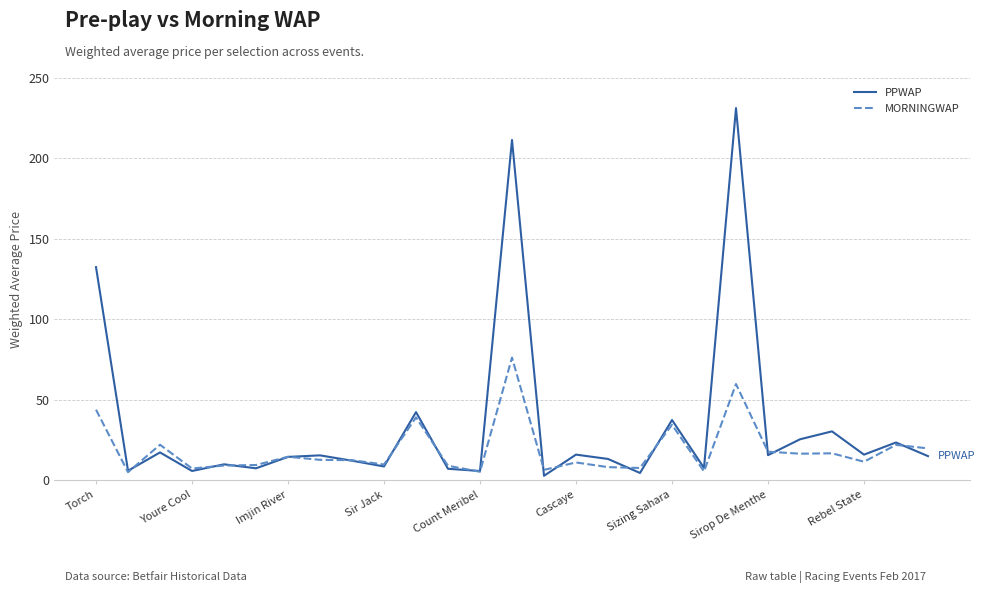

List the series in order of their overall mean, lowest first.

MORNINGWAP, PPWAP